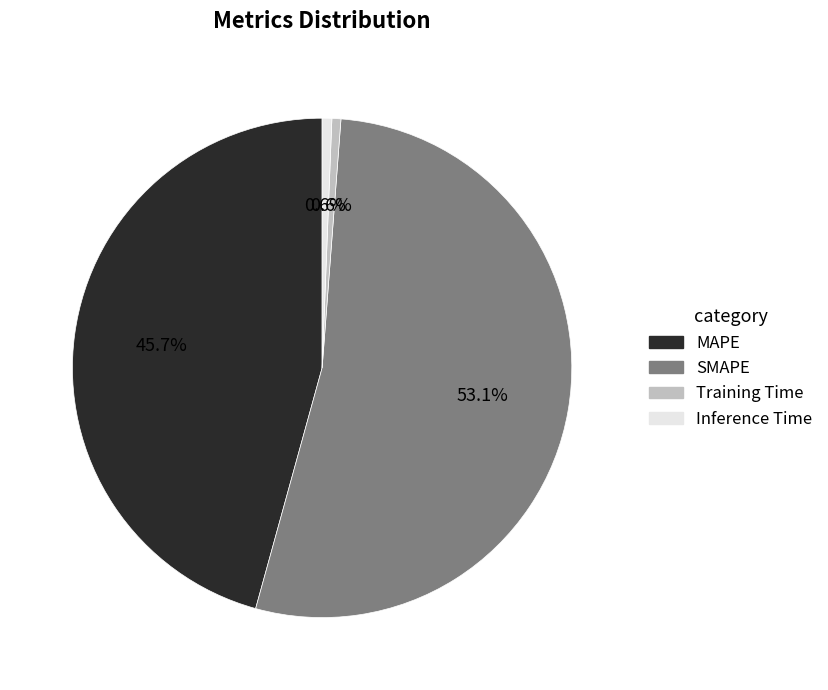

Count the number of slices in the pie.

4